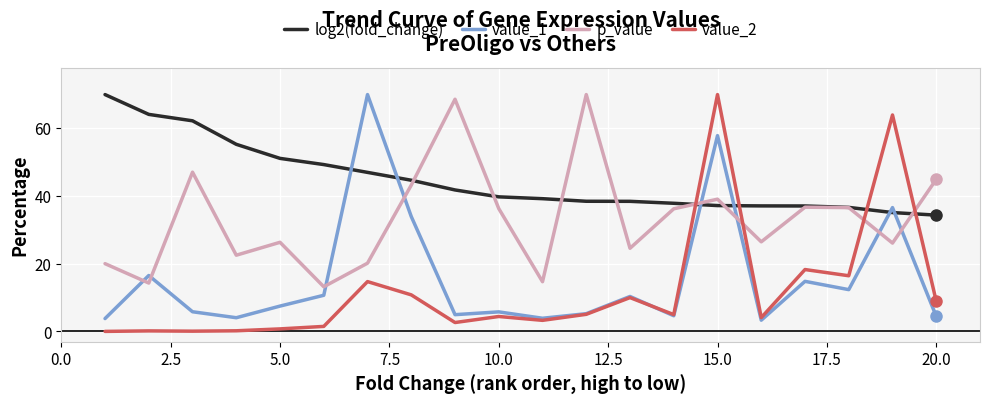

Which series has the largest total across all categories?

log2(fold_change)